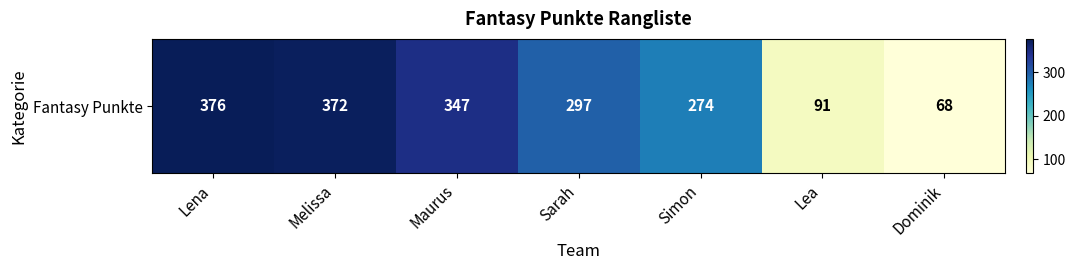

Where does the data first go above 297?

Lena